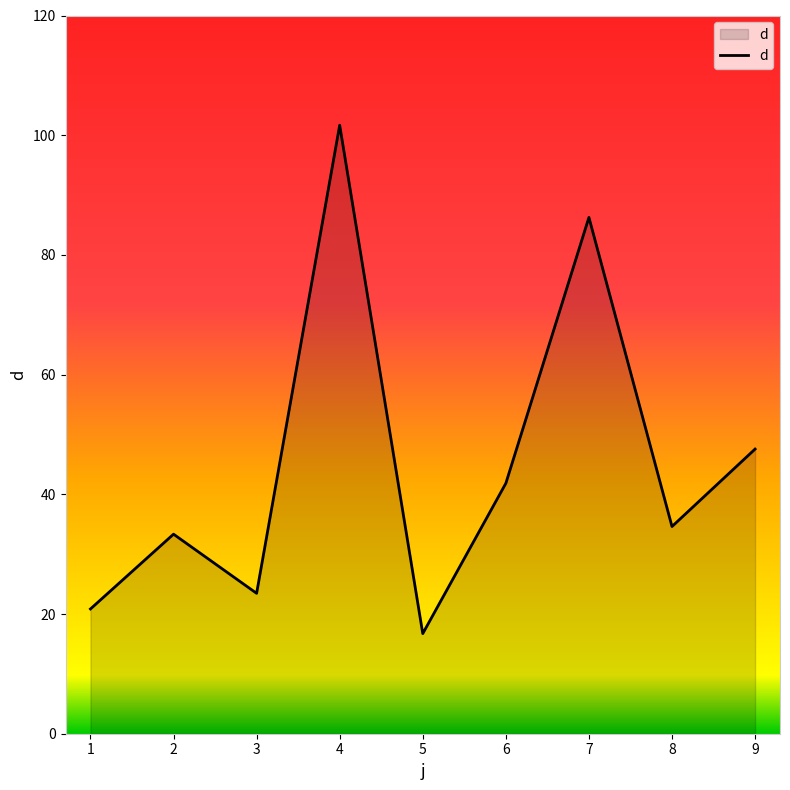

What is the difference between the values at 5 and 4?

84.9